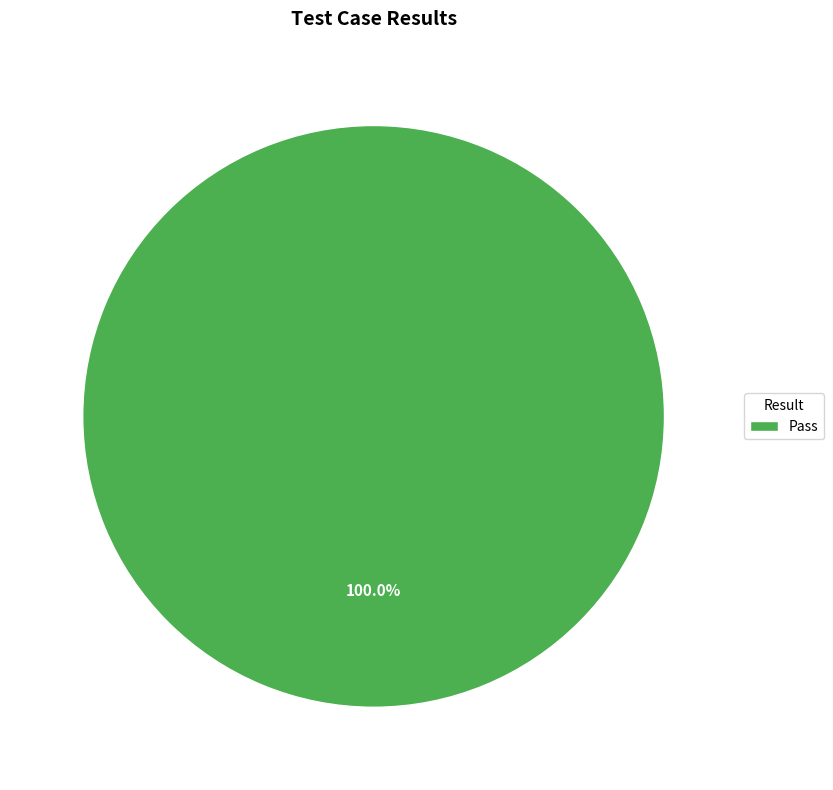

Rank the categories by value from highest to lowest.

Pass